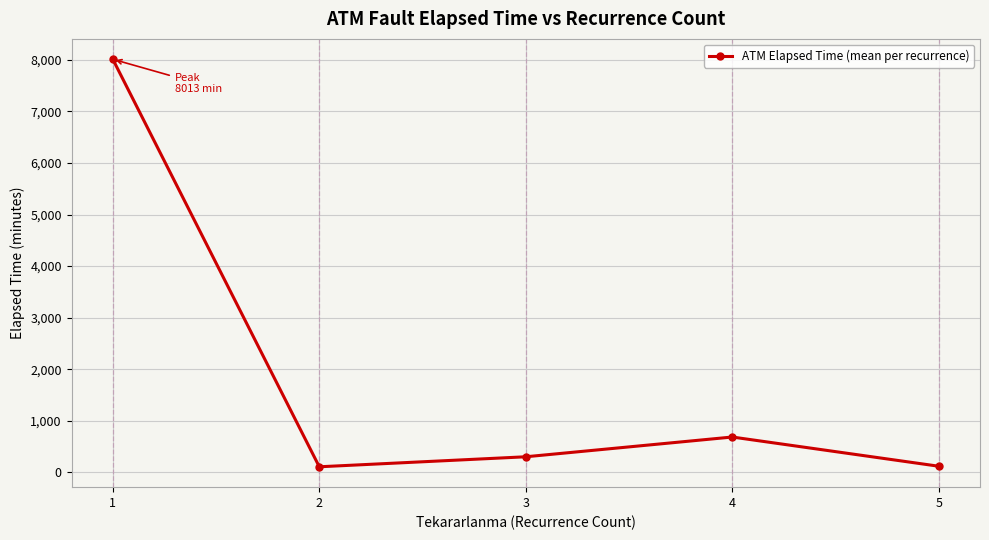

How many distinct data groups are displayed?

1